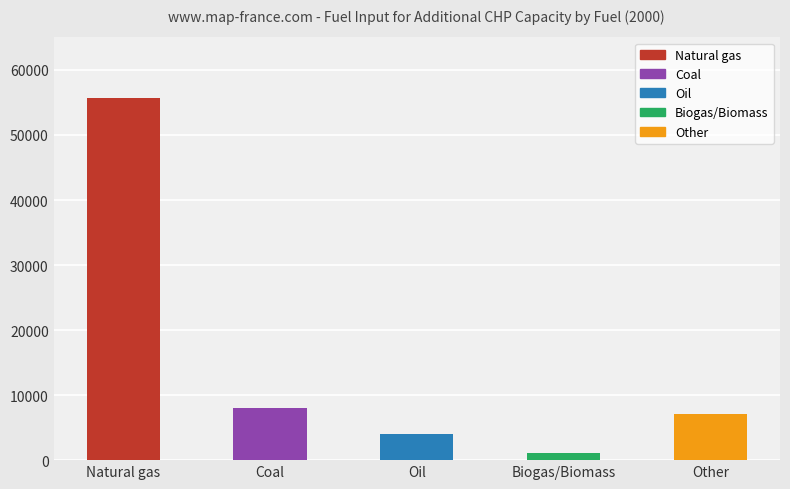

At which label does the data first exceed 7030?

Natural gas